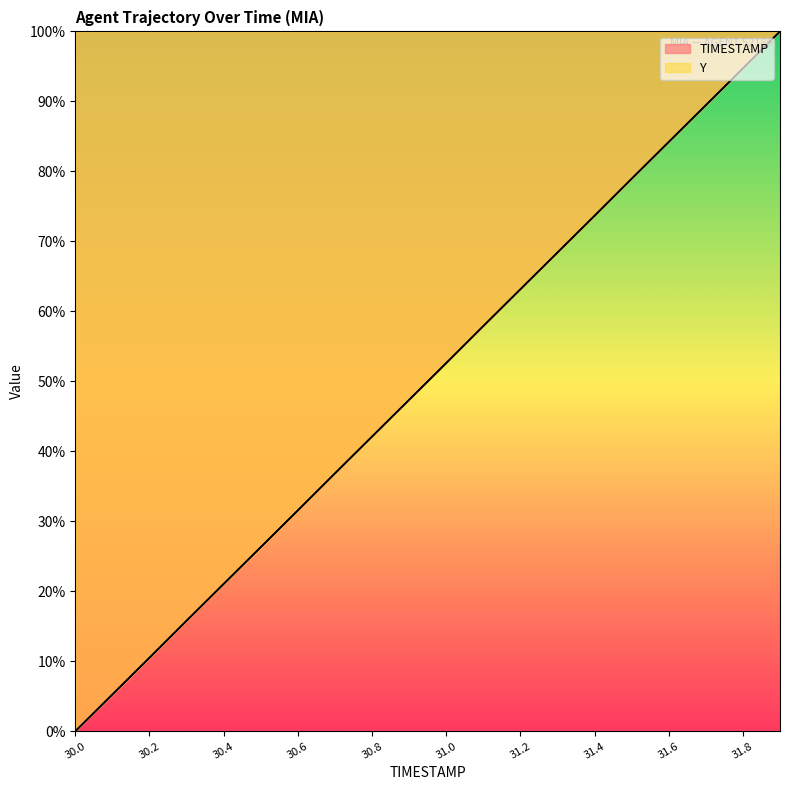

Reading right to left, what are all the values shown in this chart?

TIMESTAMP: 100.0	94.7	89.5	84.2	78.9	73.7	68.4	63.2	57.9	52.6	47.4	42.1	36.8	31.6	26.3	21.1	15.8	10.5	5.3	0.0
Y: 100.0	94.7	89.4	84.2	79.0	73.6	68.4	63.1	57.9	52.6	47.3	42.1	36.9	31.5	26.3	21.0	15.8	10.5	5.2	0.0